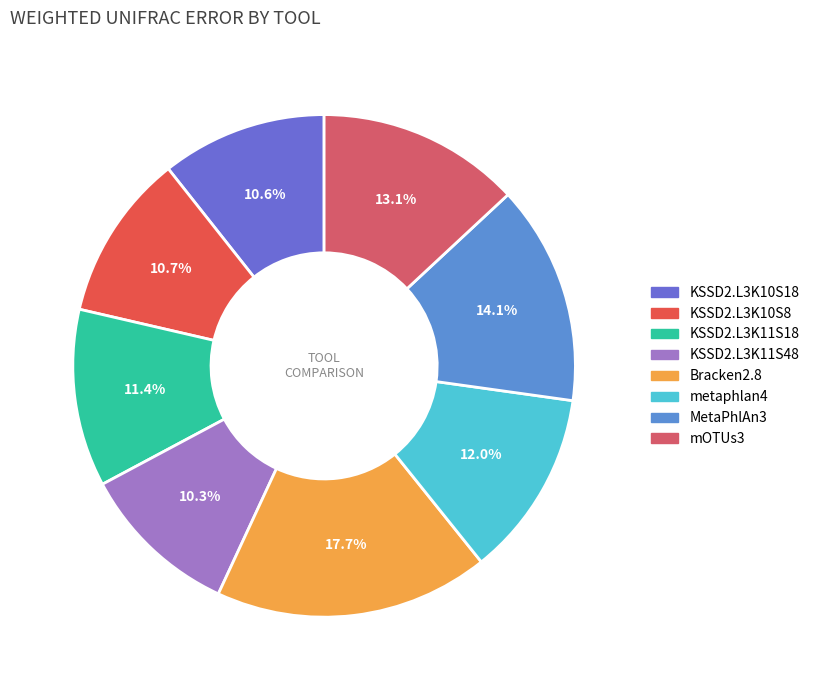

Is Bracken2.8 the majority of the pie?

No